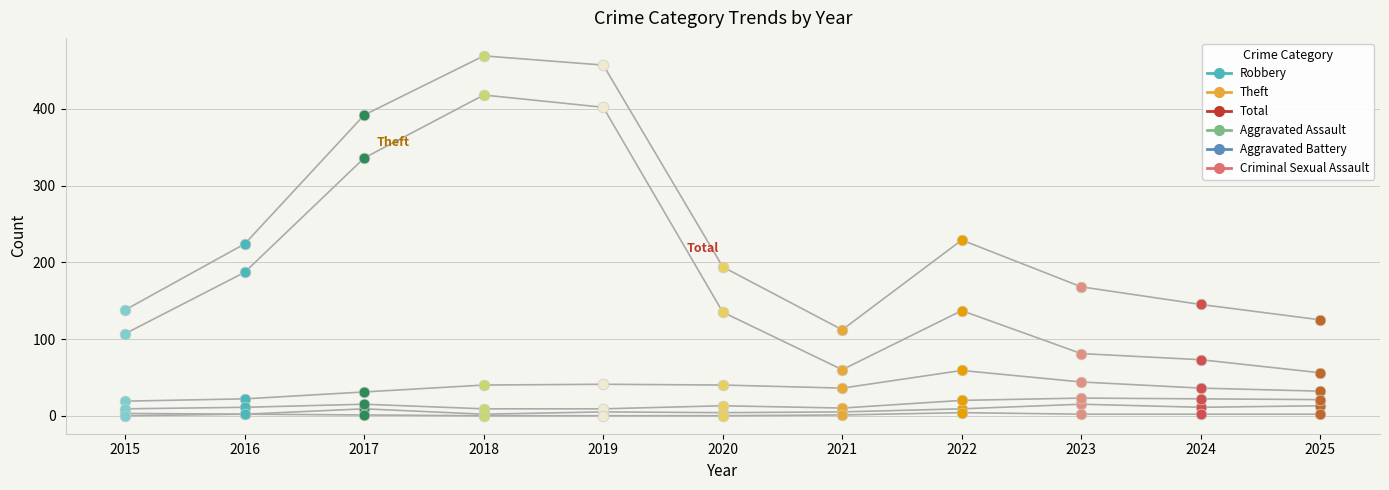

What are all the series names shown in the legend?

Robbery, Theft, Total, Aggravated Assault, Aggravated Battery, Criminal Sexual Assault